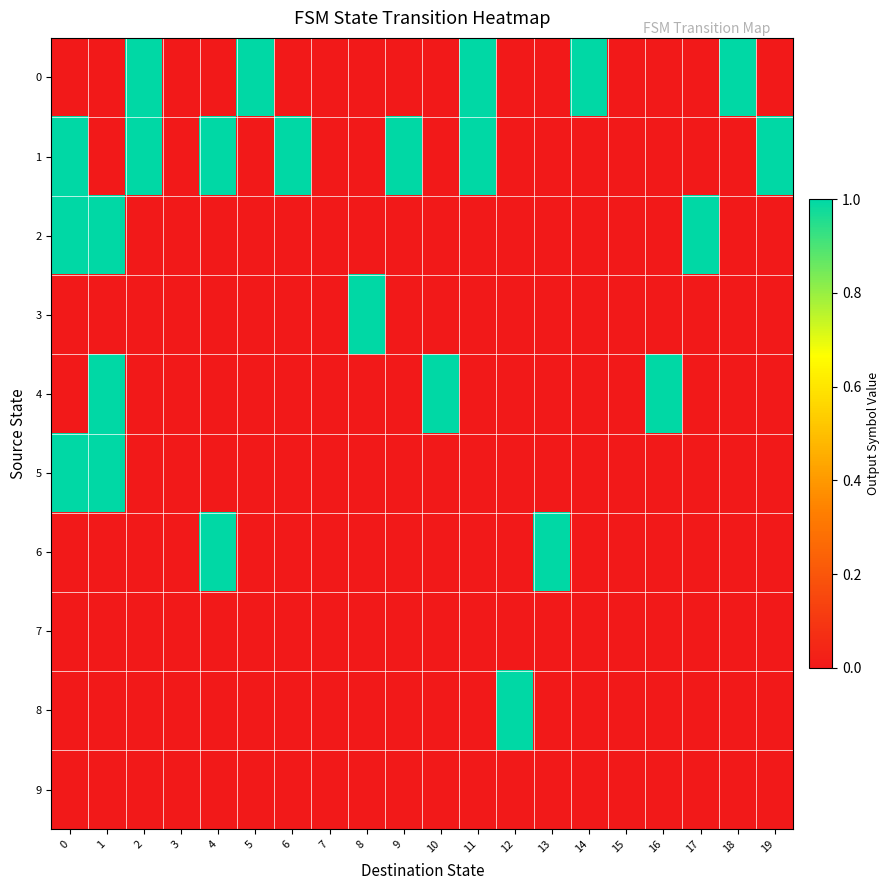

Between 15 and 17, which is larger?

15